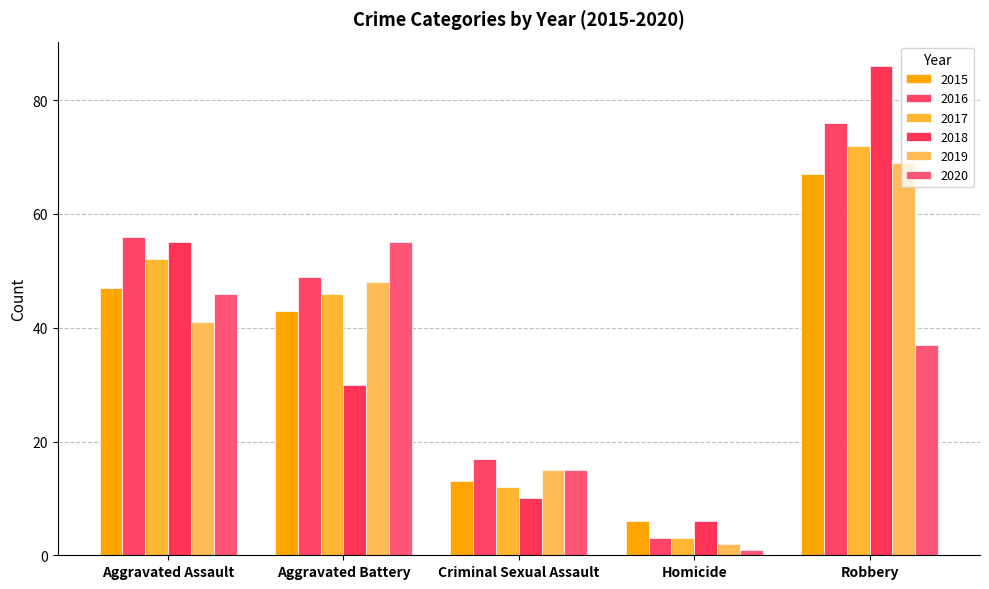

What is the value of the 2018 bar at the 3rd from the left?

10